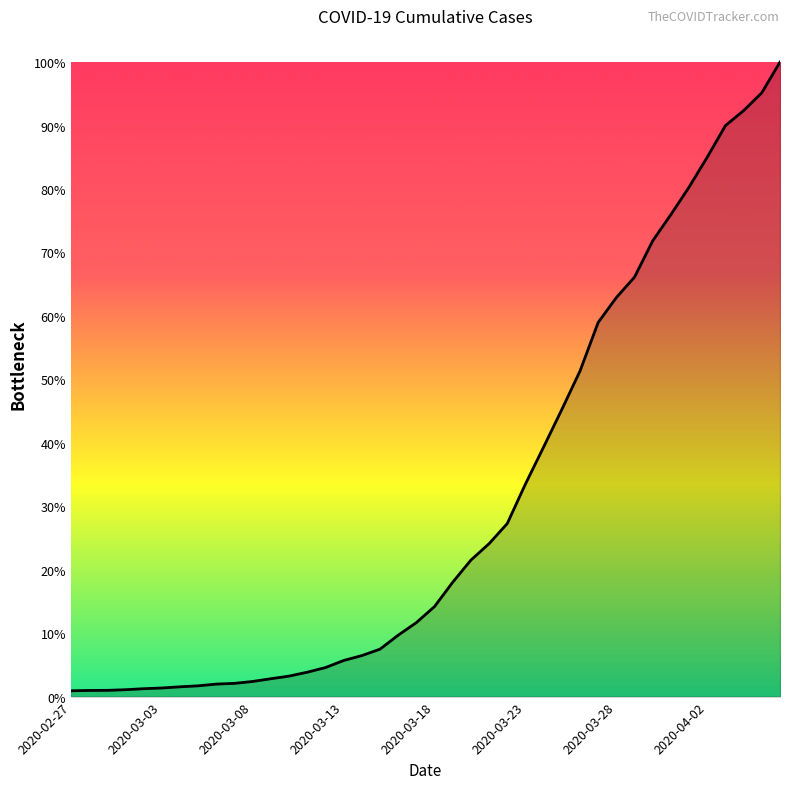

Is this an area chart (filled region under the line)?

Yes